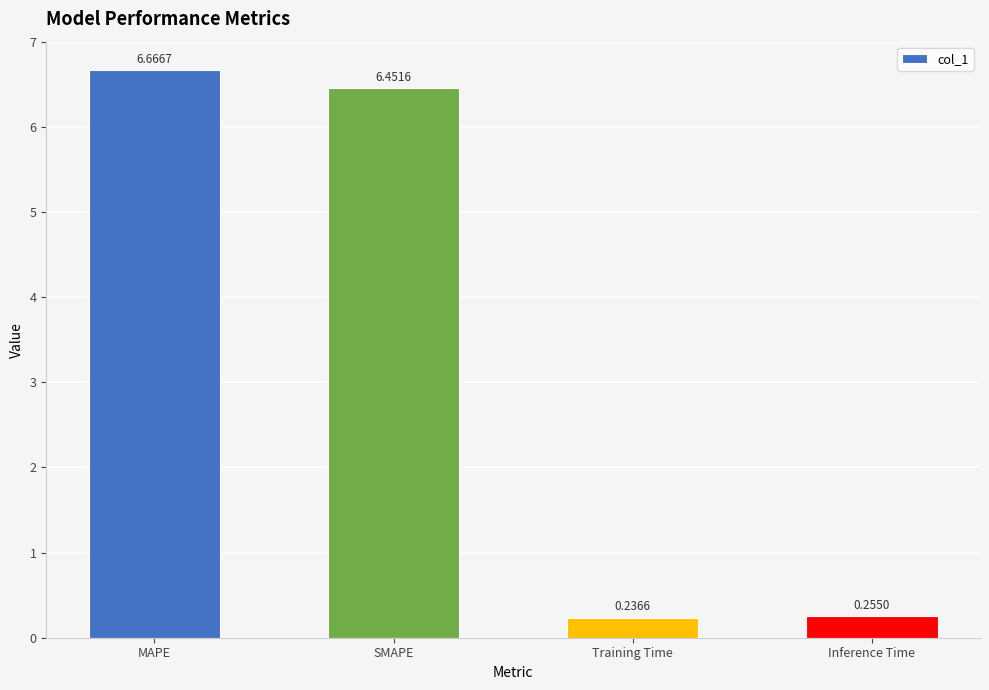

How many bars are there in total?

4